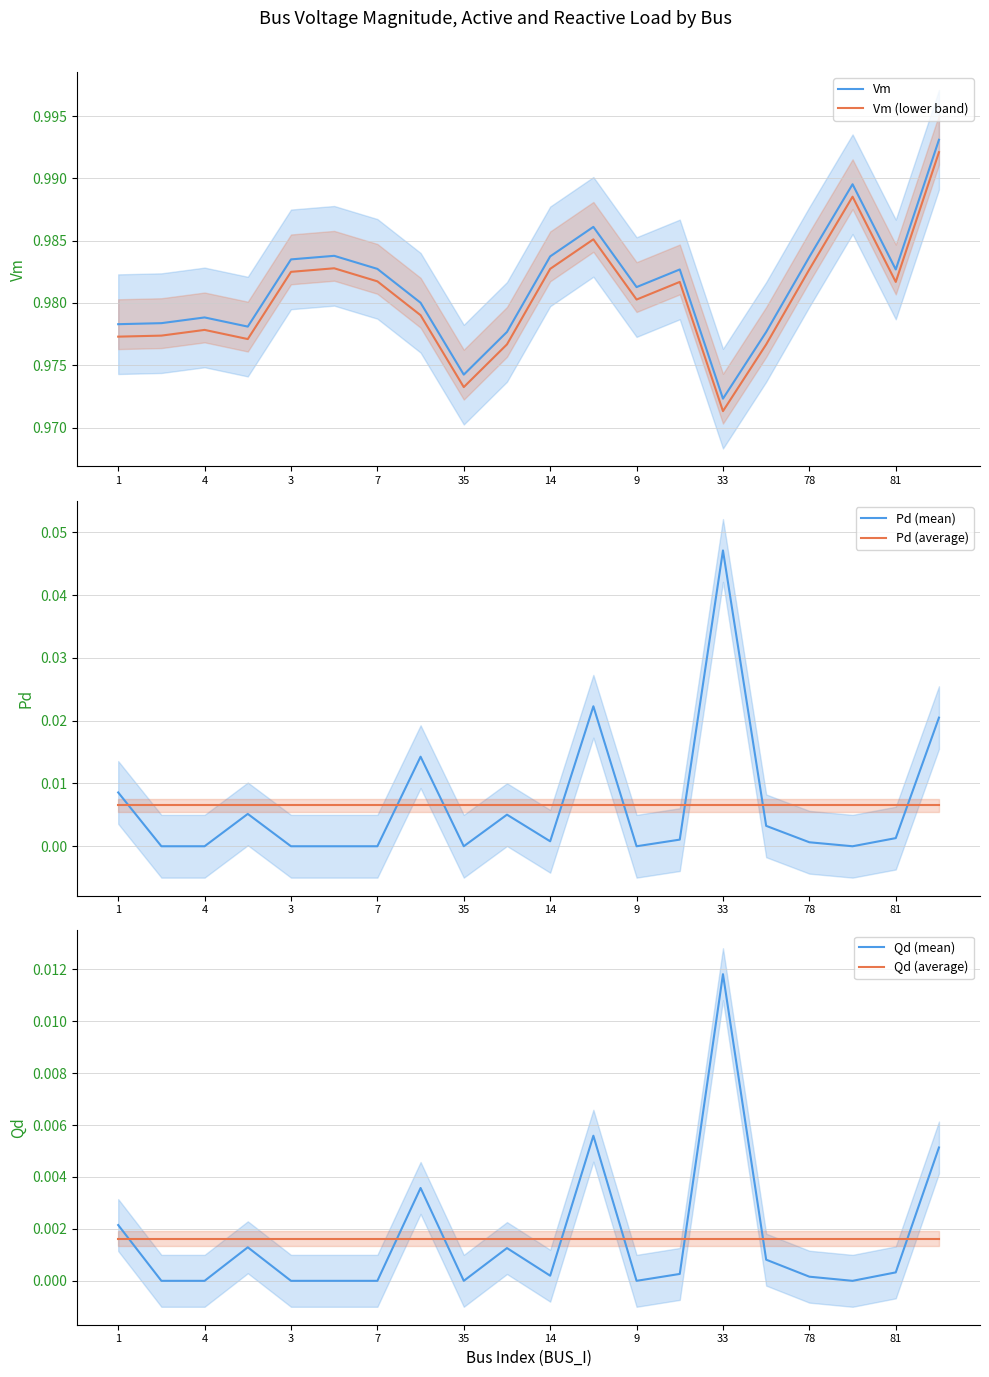

Which category has the highest value in the Qd (mean) series?

33